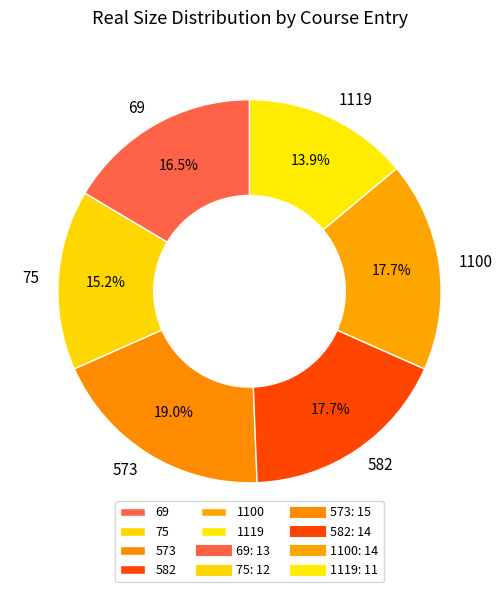

Is it true that 1119 is 21% of the pie?

False